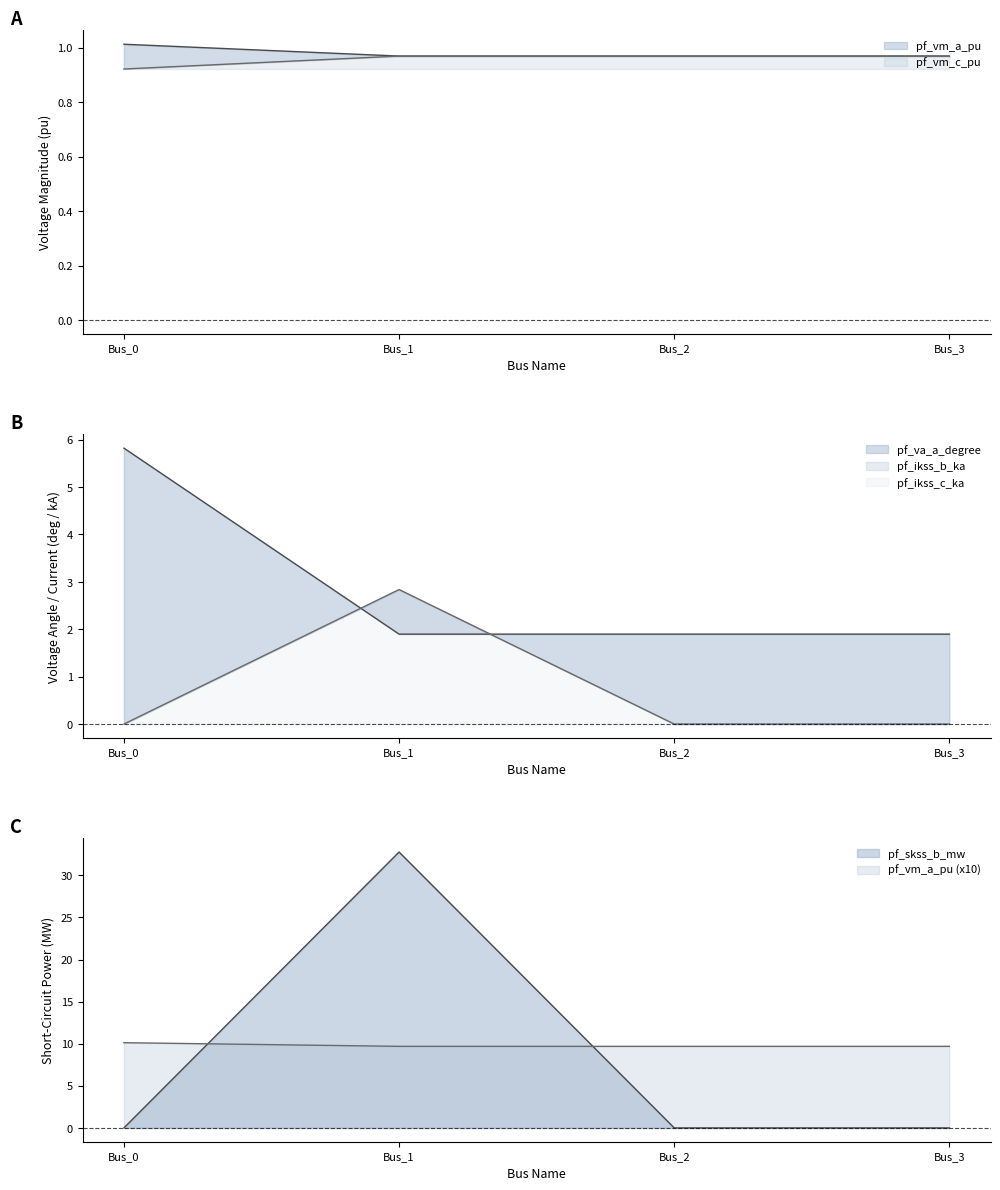

True or false: pf_ikss_b_ka and pf_ikss_c_ka cross at least once.

False